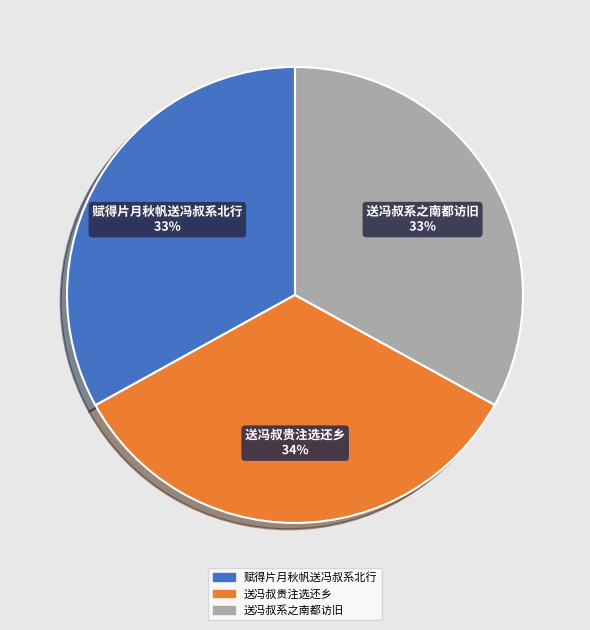

To the nearest percent, what is the combined percentage of 送冯叔系之南都访旧 and 赋得片月秋帆送冯叔系北行?

66%